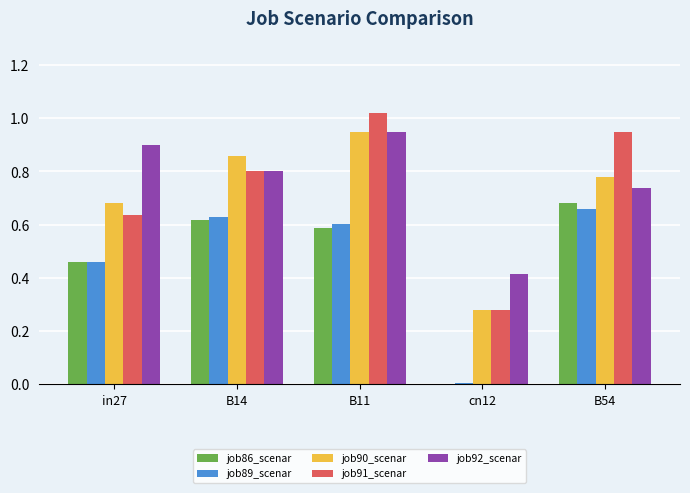

What is the total value across all series at B14?

3.7